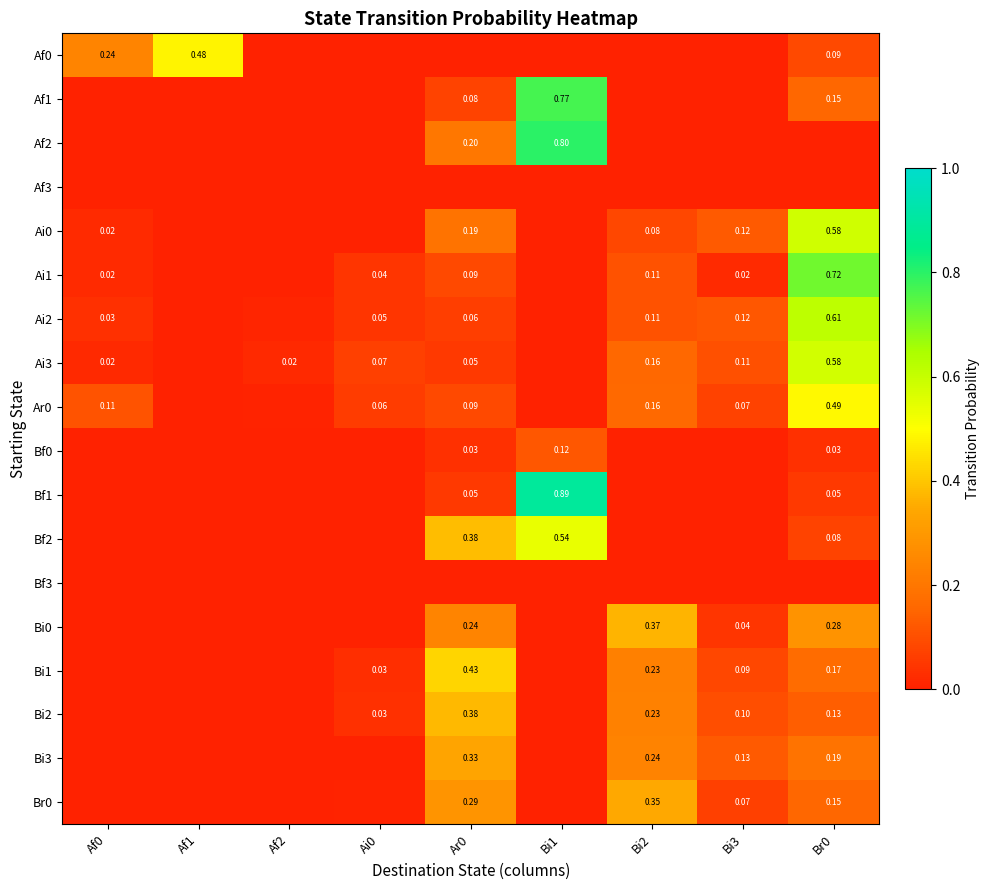

Between Ar0 and Bi3, which is larger?

Ar0